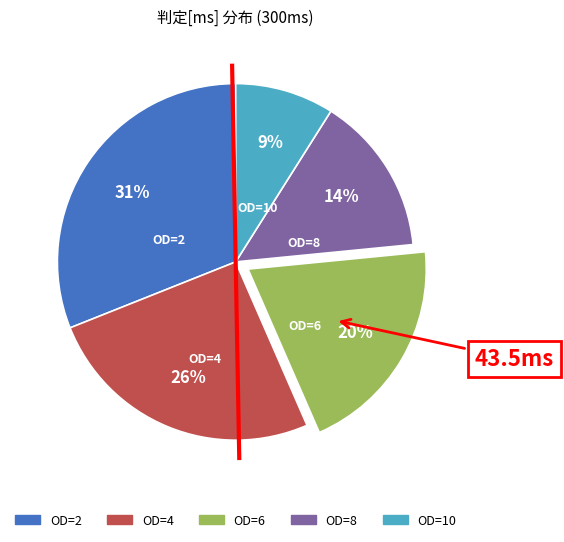

Count the number of slices in the pie.

5